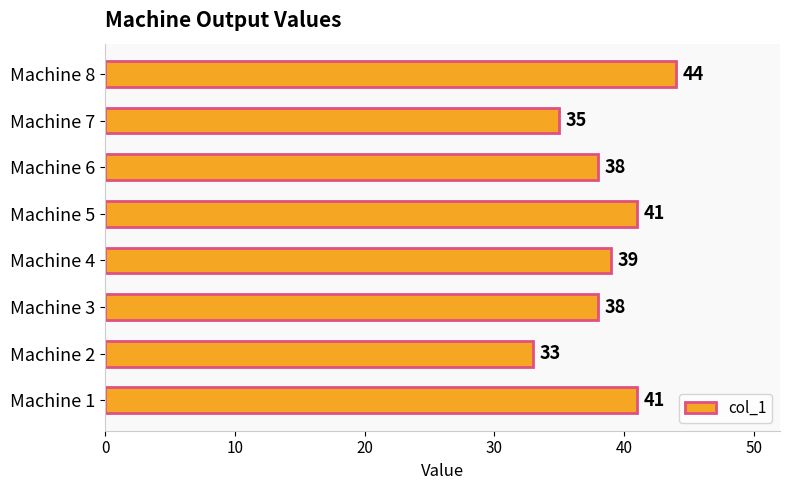

Reading top to bottom, extract all data points from this chart.

Machine 8=44	Machine 7=35	Machine 6=38	Machine 5=41	Machine 4=39	Machine 3=38	Machine 2=33	Machine 1=41